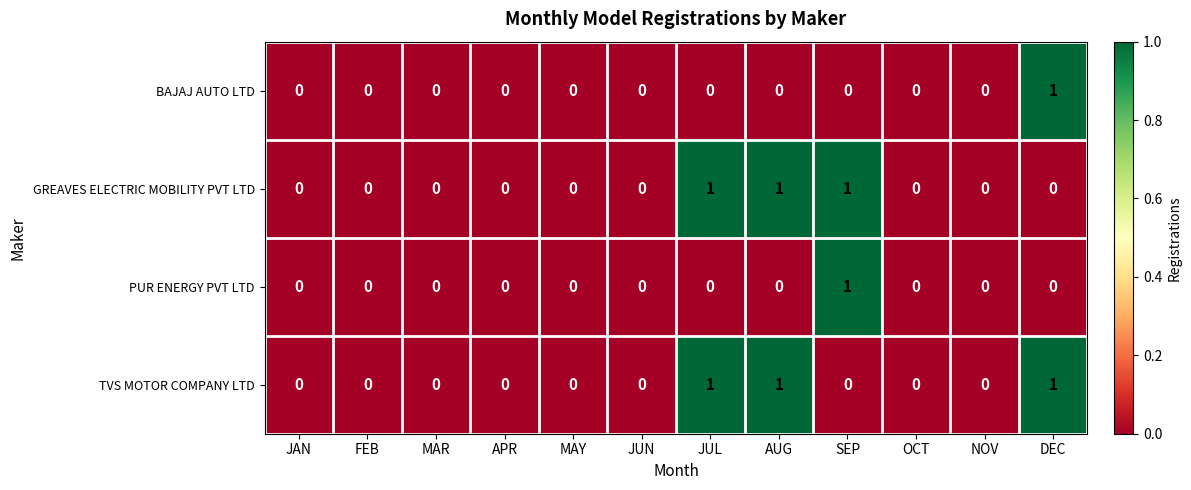

How many BAJAJ AUTO LTD values are between 0 and 1?

12